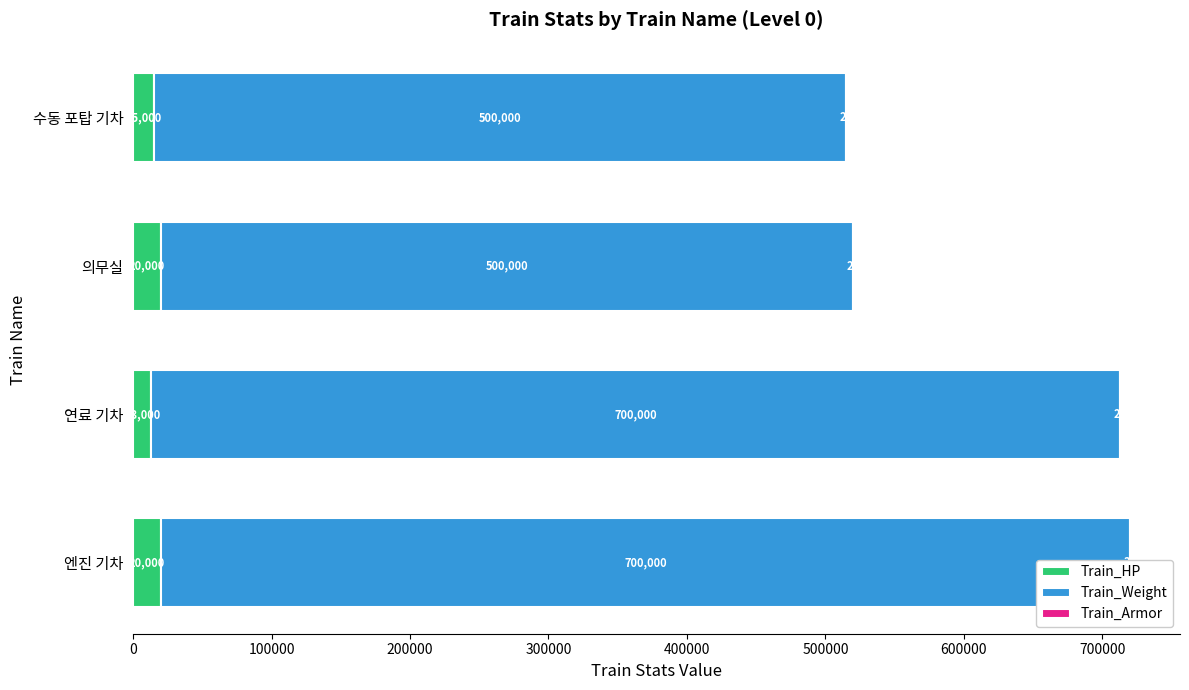

What is the difference between the Train_Weight values at 수동 포탑 기차 and 엔진 기차?

200000